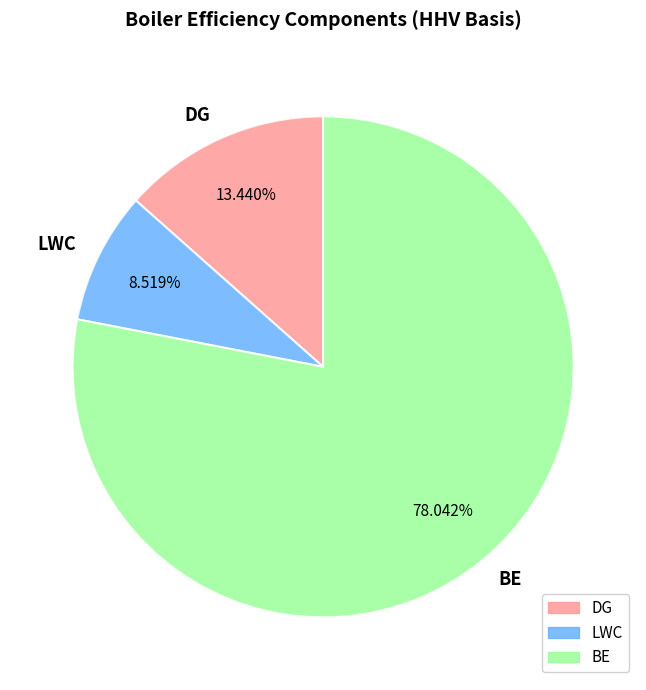

Which slice represents more than half of the pie?

BE